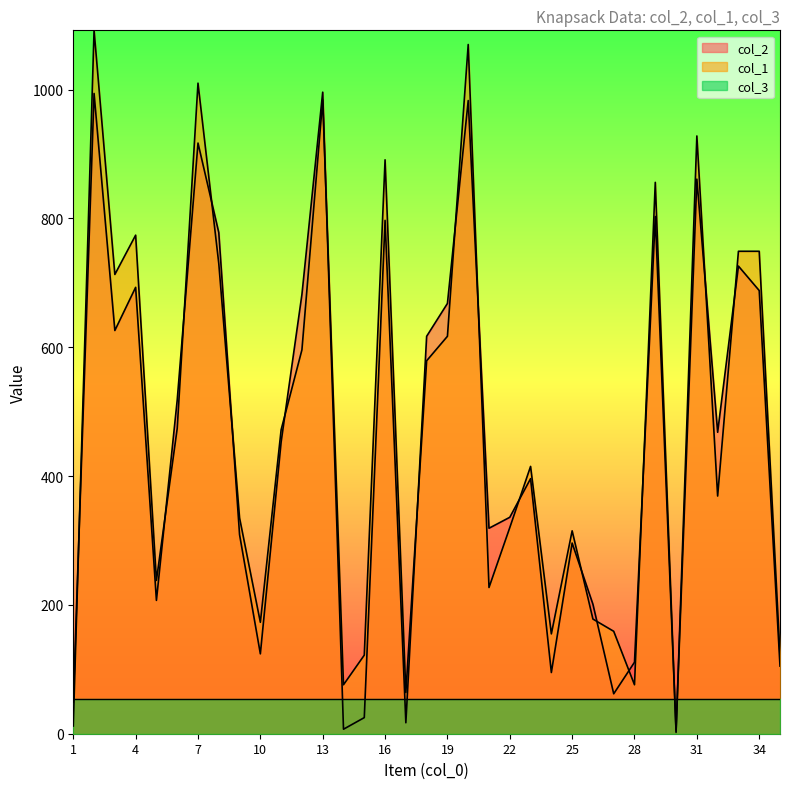

What is the average value of the col_1 series?

475.5